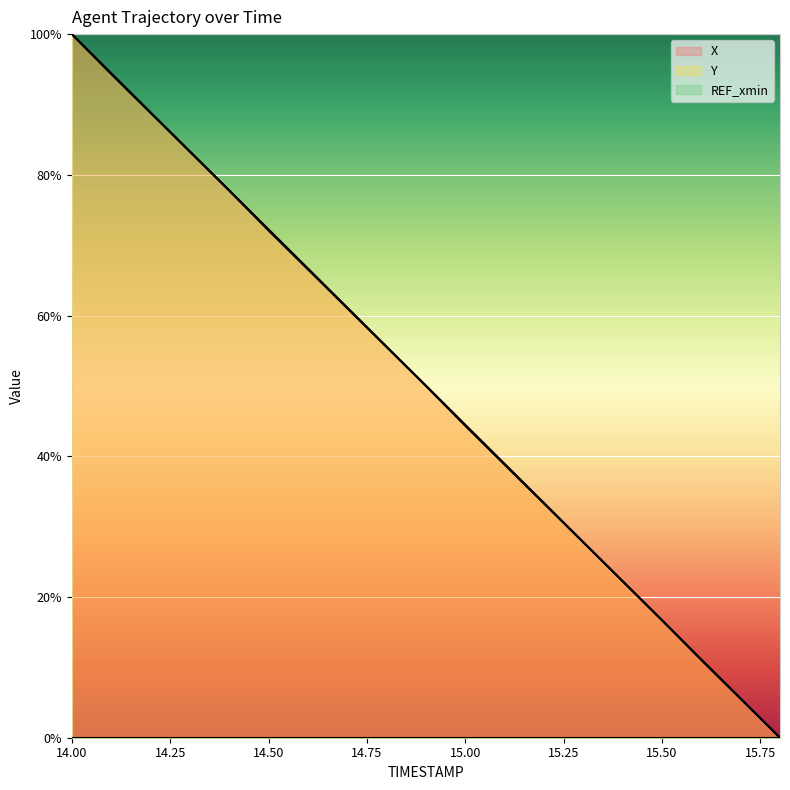

Reading right to left, extract all data points from this chart.

X: 15.8=0.0	15.7=0.1	15.6=0.1	15.5=0.2	15.4=0.2	15.3=0.3	15.2=0.3	15.1=0.4	15.0=0.4	14.9=0.5	14.8=0.6	14.7=0.6	14.6=0.7	14.5=0.7	14.4=0.8	14.3=0.8	14.2=0.9	14.1=0.9	14.0=1.0
Y: 15.8=0.0	15.7=0.1	15.6=0.1	15.5=0.2	15.4=0.2	15.3=0.3	15.2=0.3	15.1=0.4	15.0=0.4	14.9=0.5	14.8=0.6	14.7=0.6	14.6=0.7	14.5=0.7	14.4=0.8	14.3=0.8	14.2=0.9	14.1=0.9	14.0=1.0